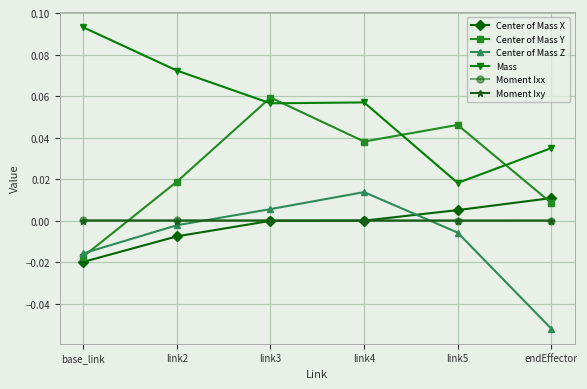

True or false: Moment Ixy has more than 2 interior local peaks.

False